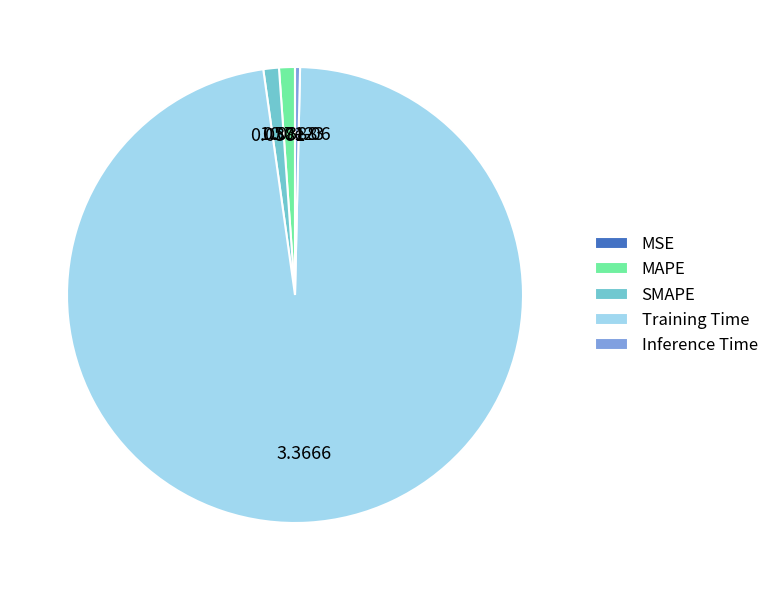

What is the largest slice in the pie chart?

Training Time